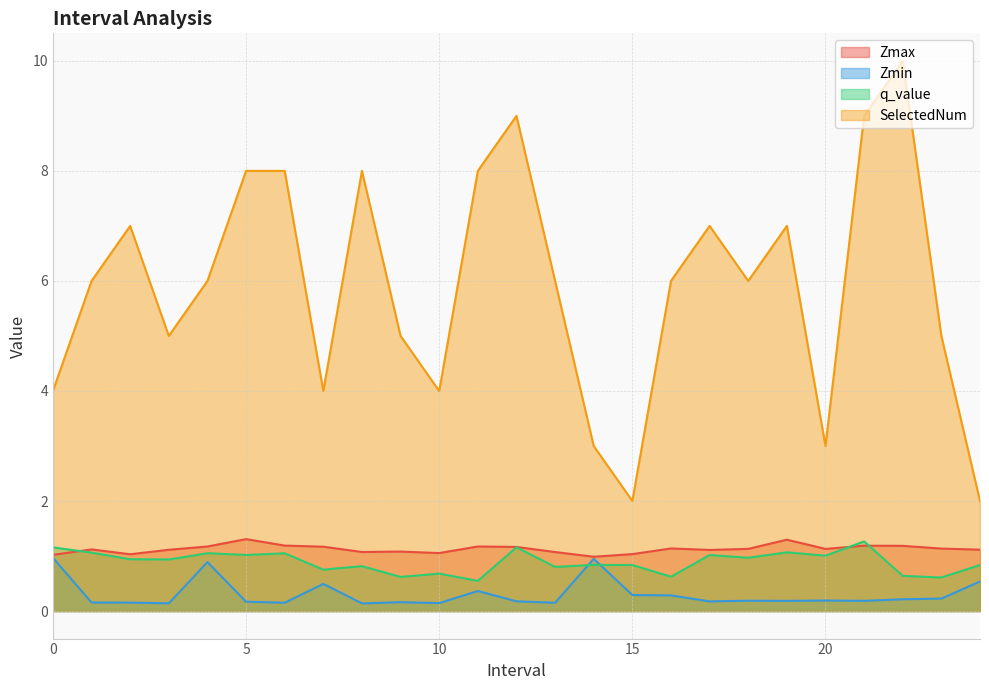

True or false: q_value and SelectedNum cross at least once.

False